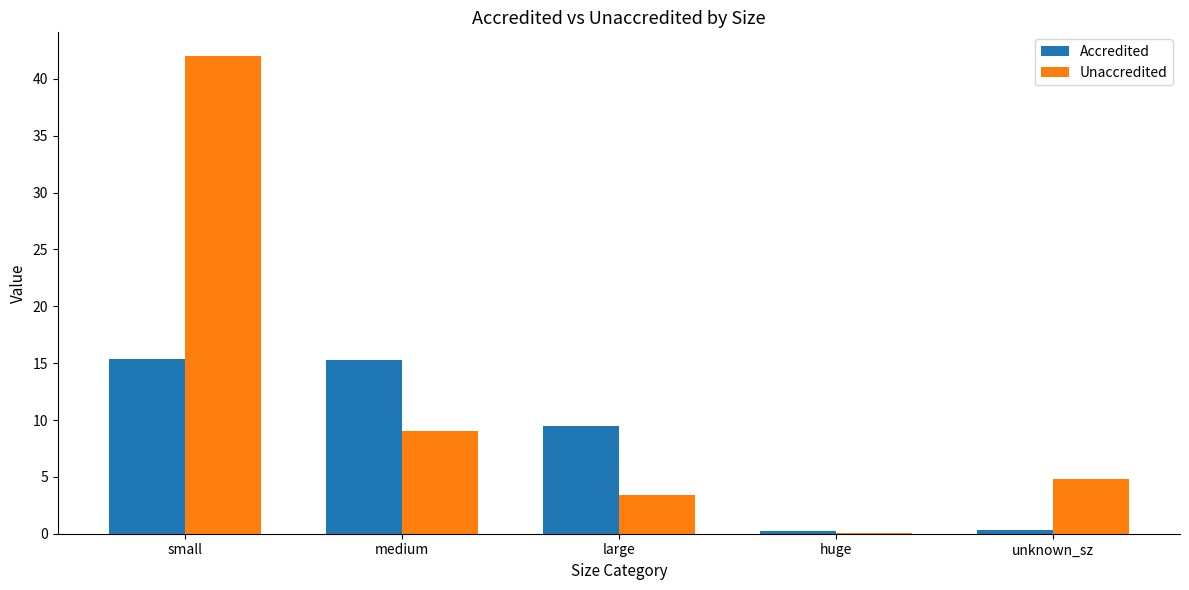

What is the difference between the Accredited values at unknown_sz and large?

9.2